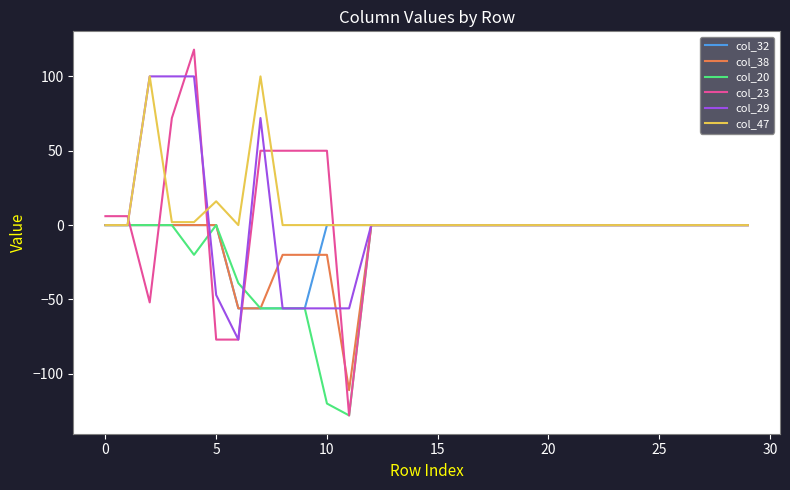

Which series has the largest range (max minus min)?

col_23